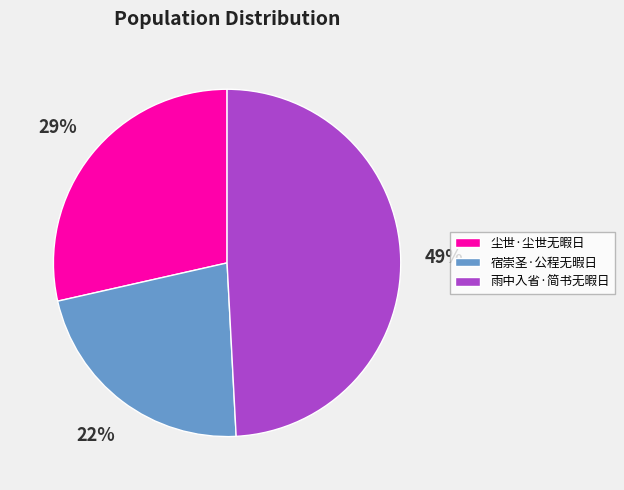

True or false: 雨中入省·简书无暇日 accounts for 49% of the total.

True